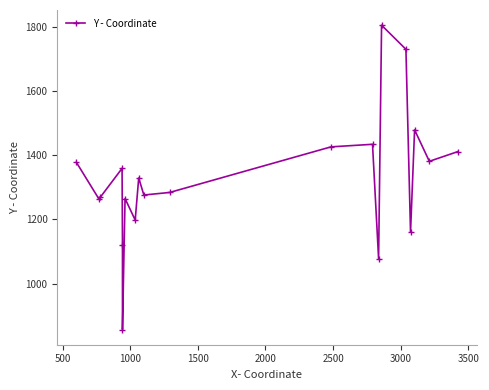

What position from the left is 18?

19